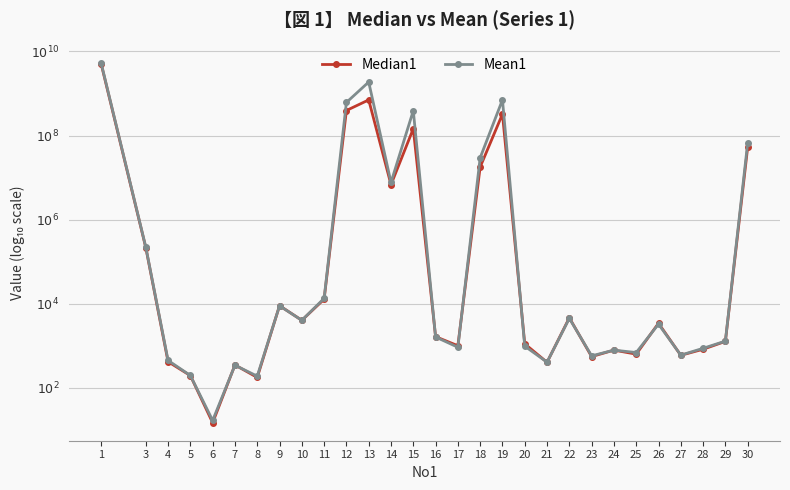

Reading left to right, extract all data points from this chart.

Median1: 9.7	5.3	2.6	2.3	1.2	2.5	2.3	4.0	3.6	4.1	8.6	8.8	6.8	8.2	3.2	3.0	7.3	8.5	3.0	2.6	3.7	2.7	2.9	2.8	3.5	2.8	2.9	3.1	7.7
Mean1: 9.7	5.4	2.7	2.3	1.2	2.5	2.3	4.0	3.6	4.1	8.8	9.3	6.9	8.6	3.2	3.0	7.5	8.9	3.0	2.6	3.7	2.8	2.9	2.8	3.5	2.8	2.9	3.1	7.8